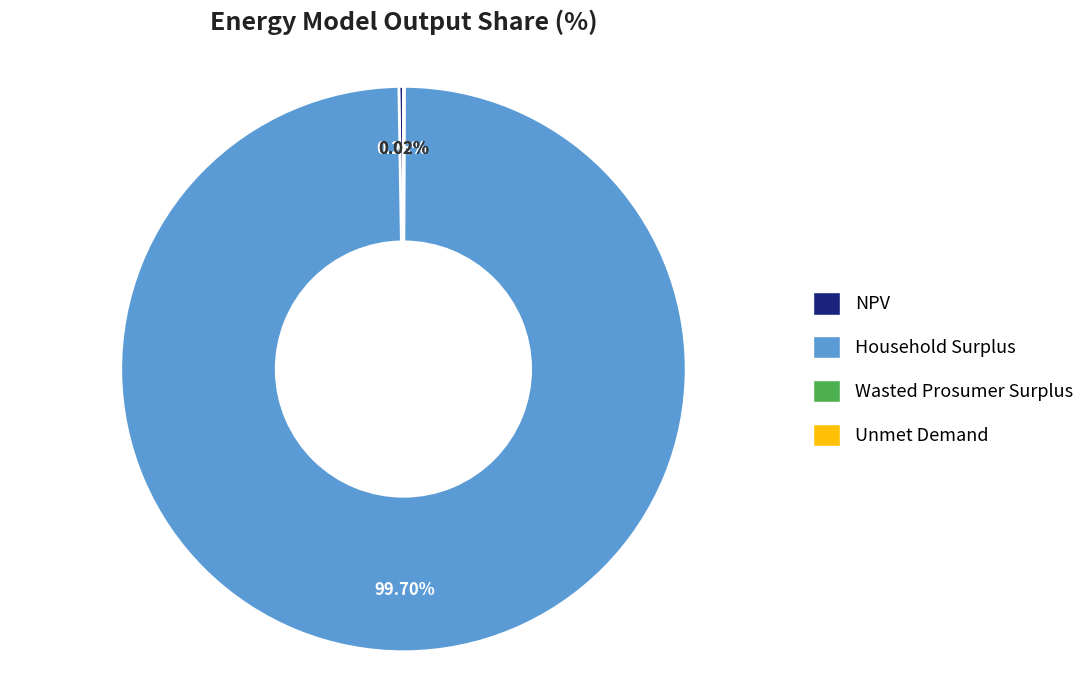

Which slice represents more than half of the pie?

Household Surplus